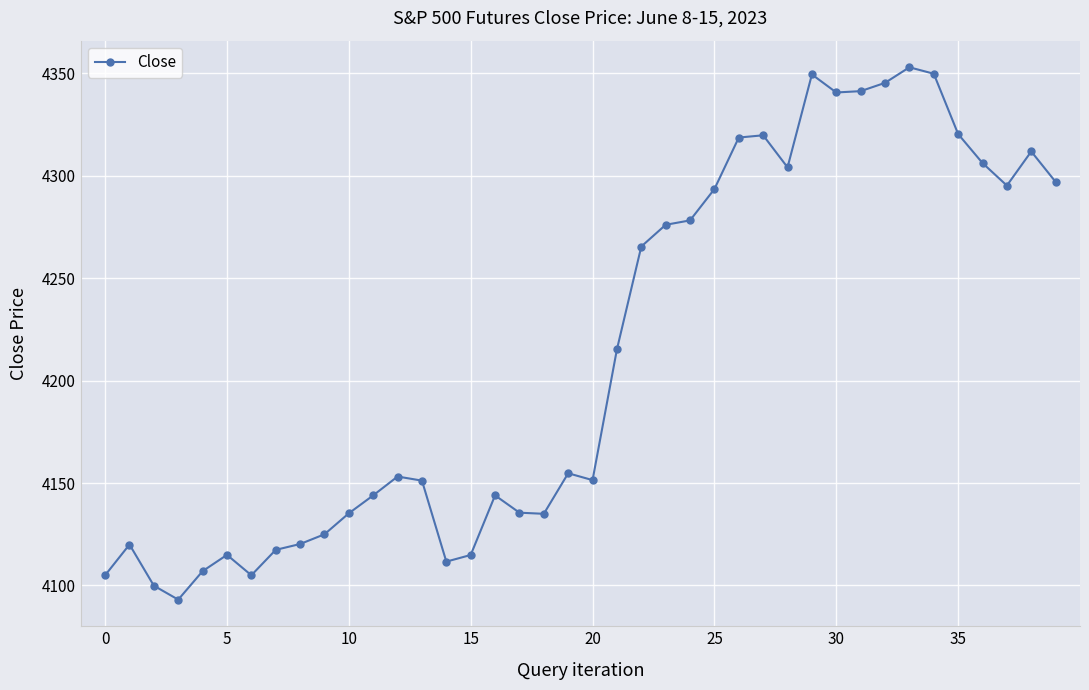

What is the sum of all values?

168520.6